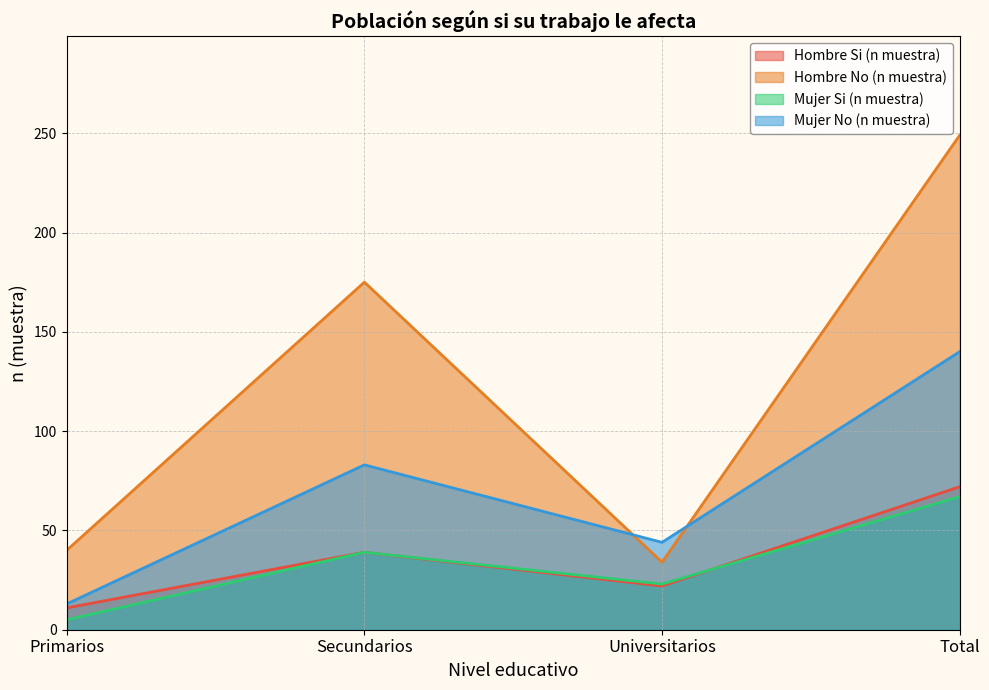

True or false: Hombre Si (n muestra) has more than 0 points higher than both neighbors.

True